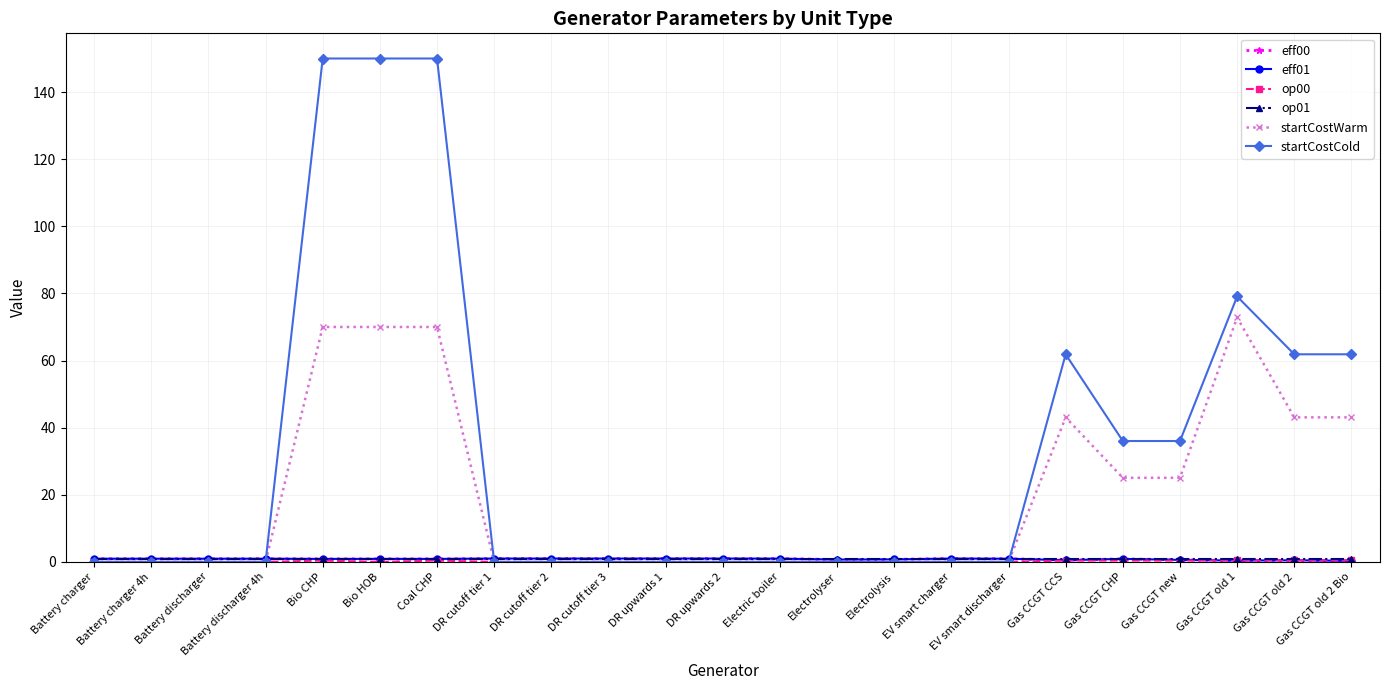

What is the label of the 13th point from the left?

Electric boiler